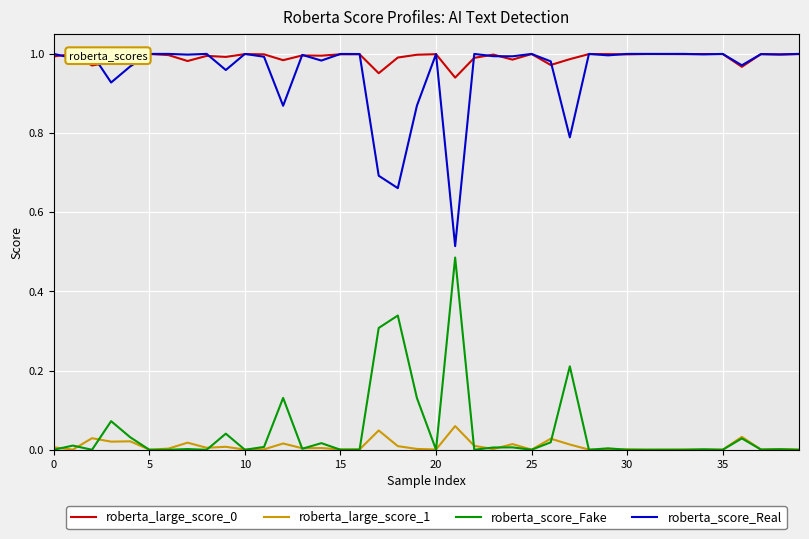

True or false: roberta_score_Real and roberta_score_Fake cross at least once.

False